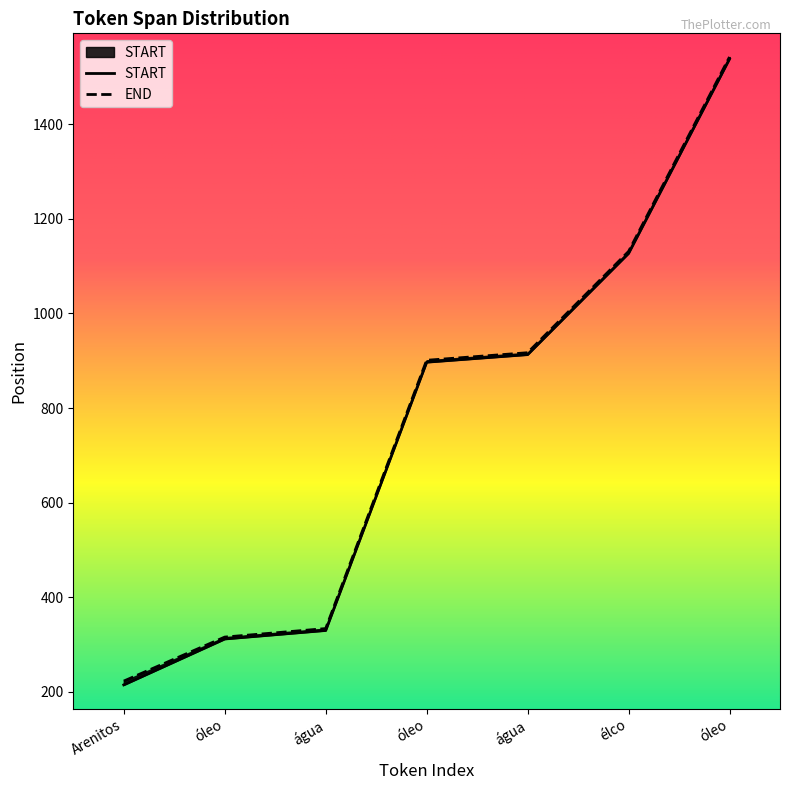

Reading right to left, list all the values displayed in this chart.

START: 1538	1127	913	897	330	312	215
END: 1542	1131	917	901	334	316	223